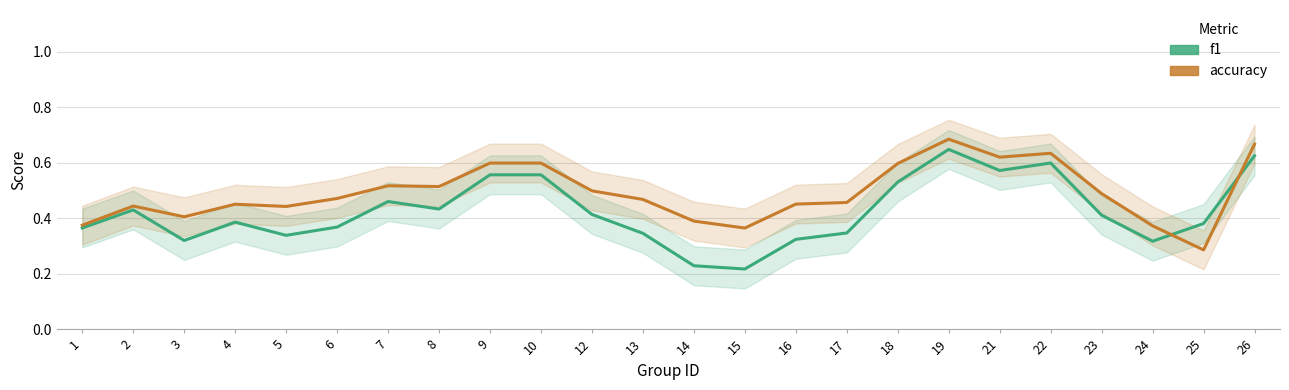

The value of f1 at 1 is 0.6. True or false?

False